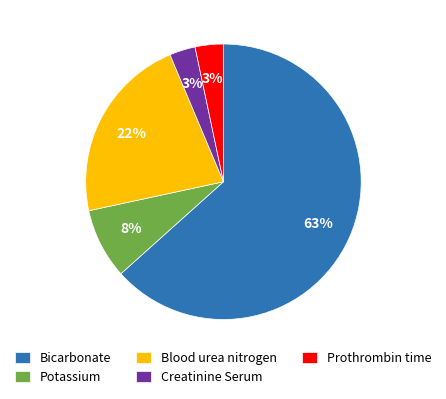

Is there a majority slice in this chart?

Yes